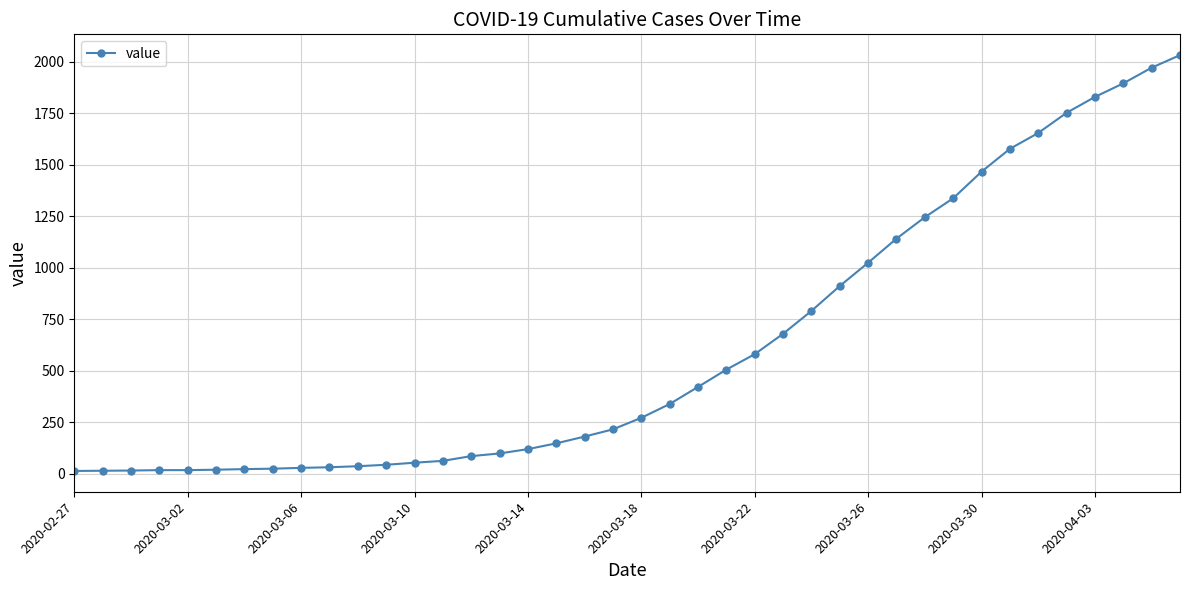

What is the sum of all values?

24656